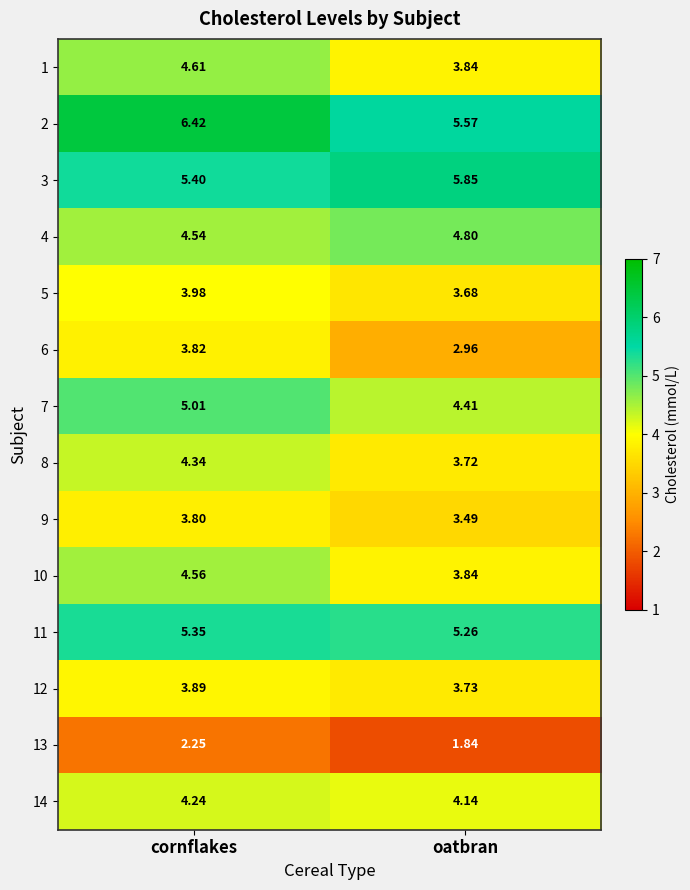

At which category is the sum across all series the highest?

cornflakes